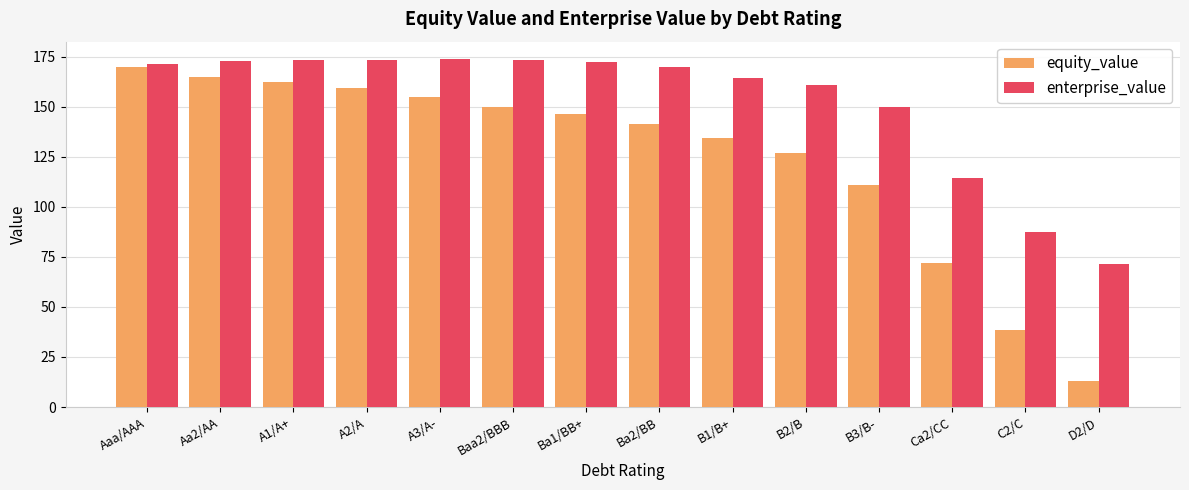

At which category is the sum across all series the highest?

Aaa/AAA